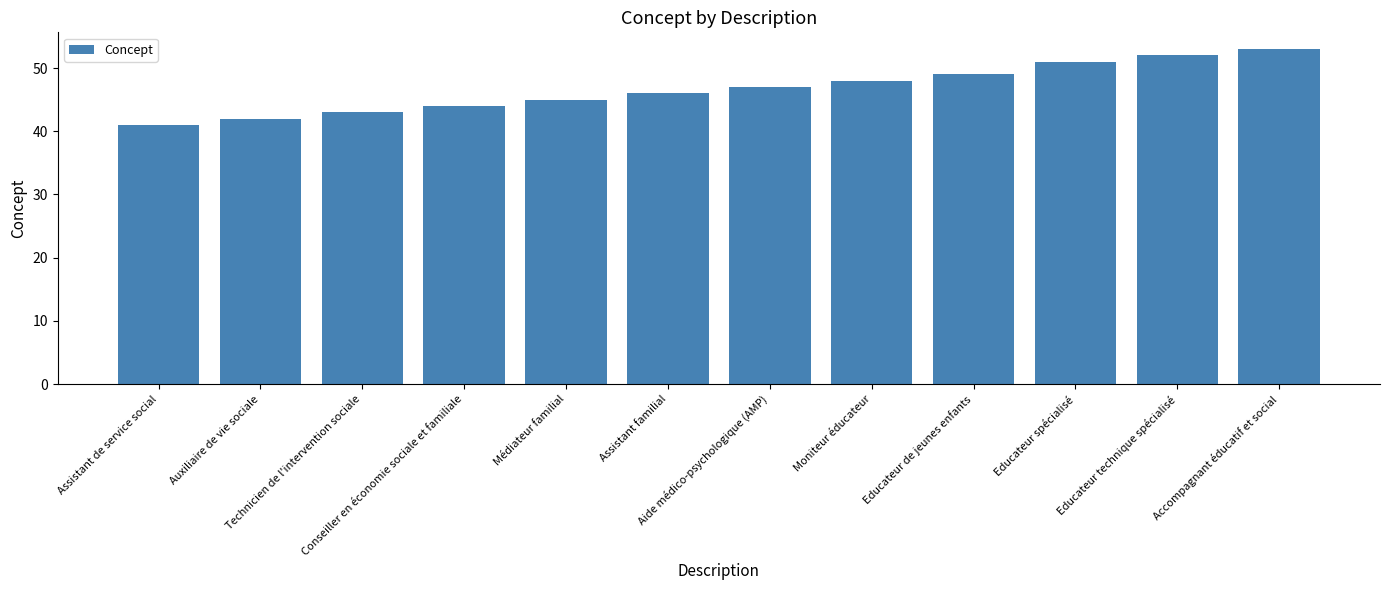

What is the change in value from Technicien de l'intervention sociale to Conseiller en économie sociale et familiale?

+1